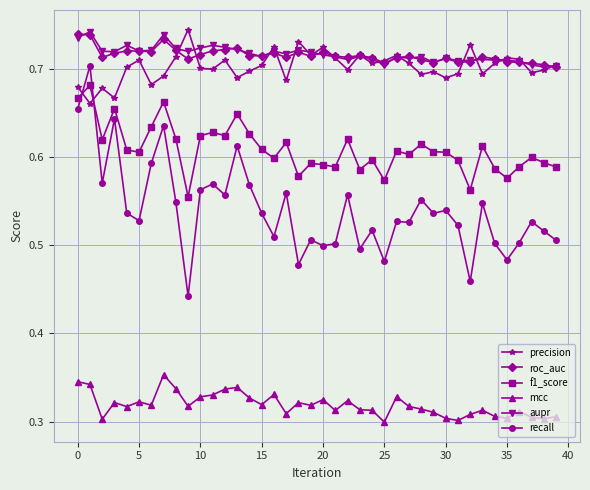

In roc_auc, how many points are lower than both neighbors (excluding endpoints)?

10